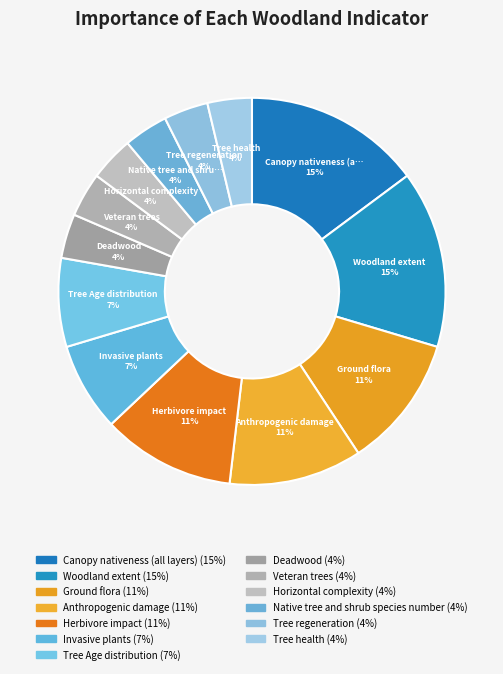

Count the number of slices in the pie.

13